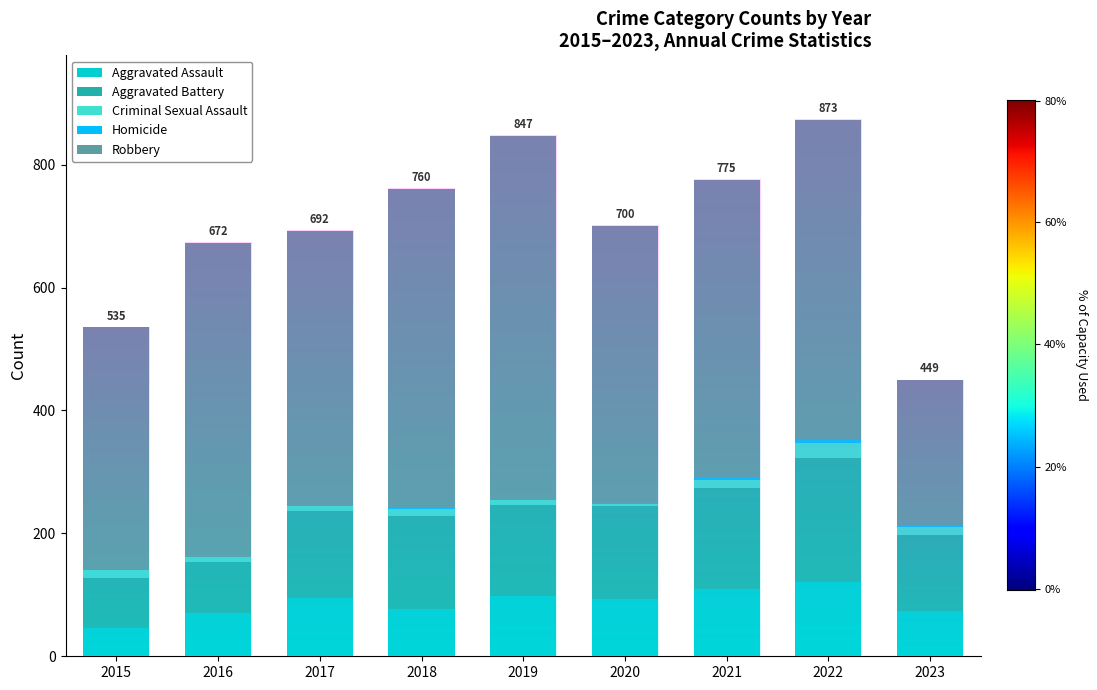

At how many categories does at least one series exceed 381?

8